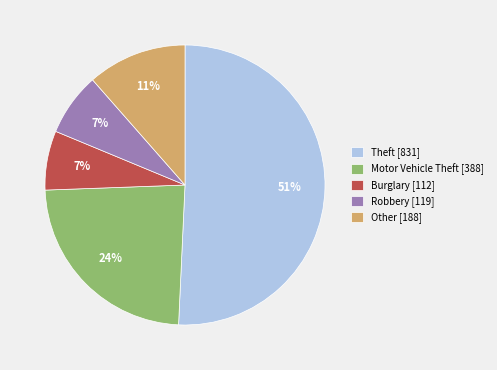

Between Other [188] and Motor Vehicle Theft [388], which is larger?

Motor Vehicle Theft [388]